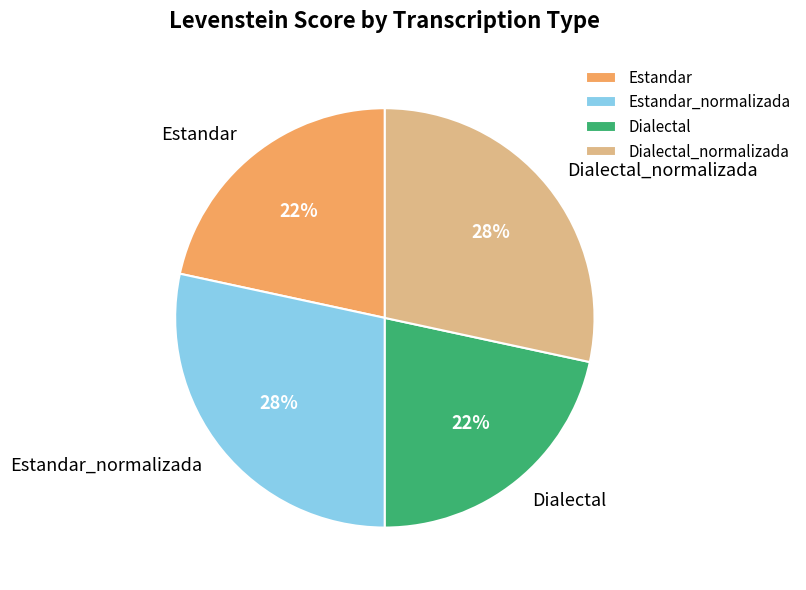

Does Estandar account for over 50% of the chart?

No